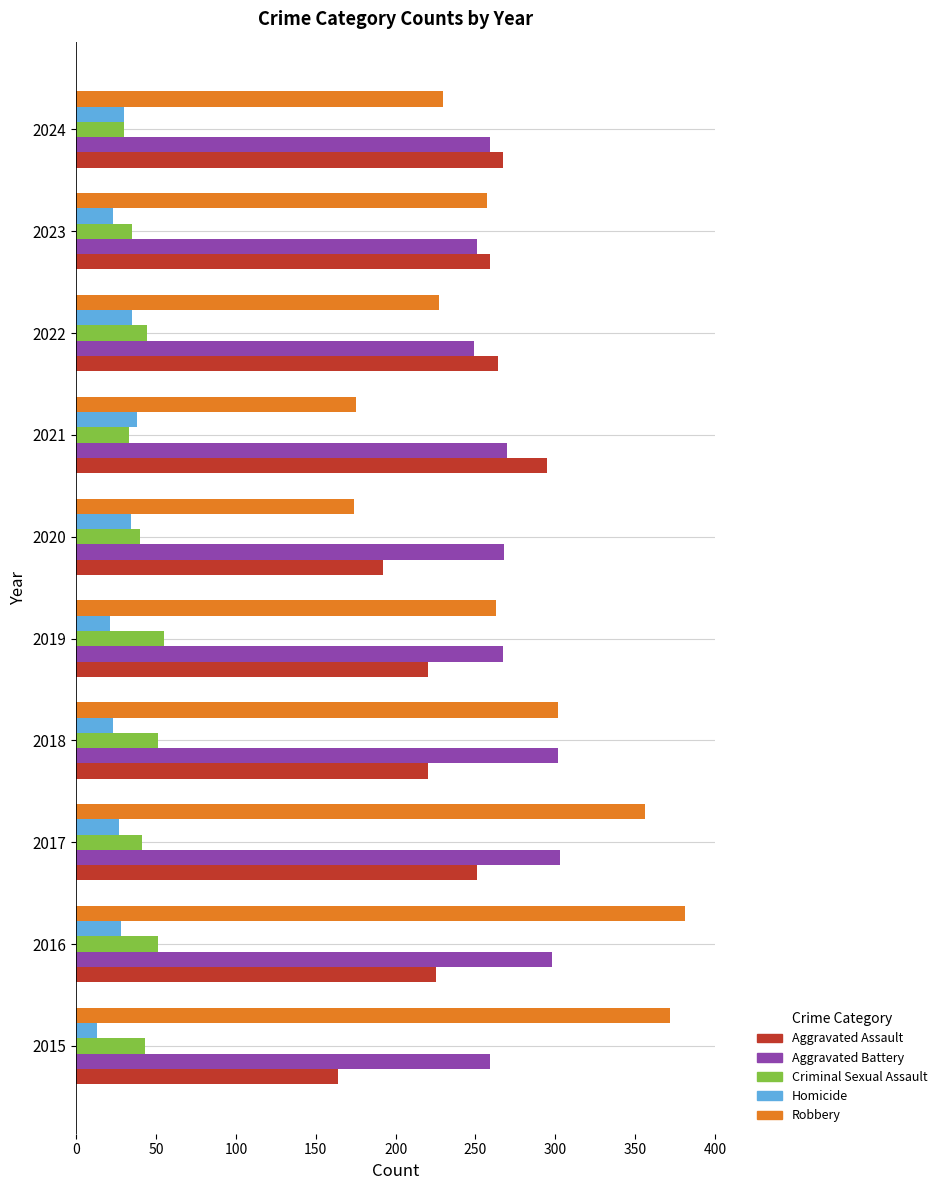

What is the maximum value for Robbery?

381